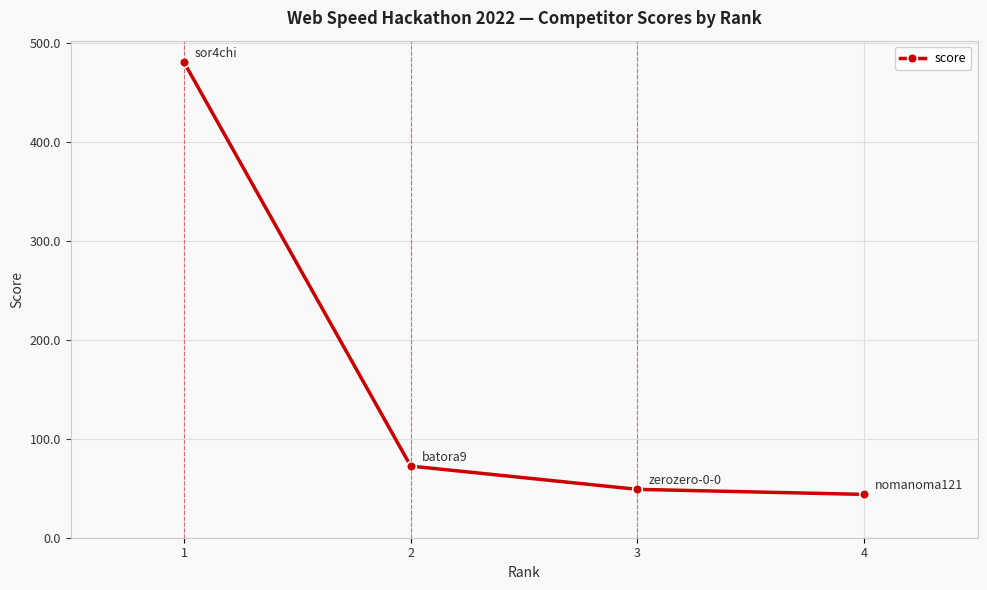

True or false: the data shows 69.0 at 4.

False